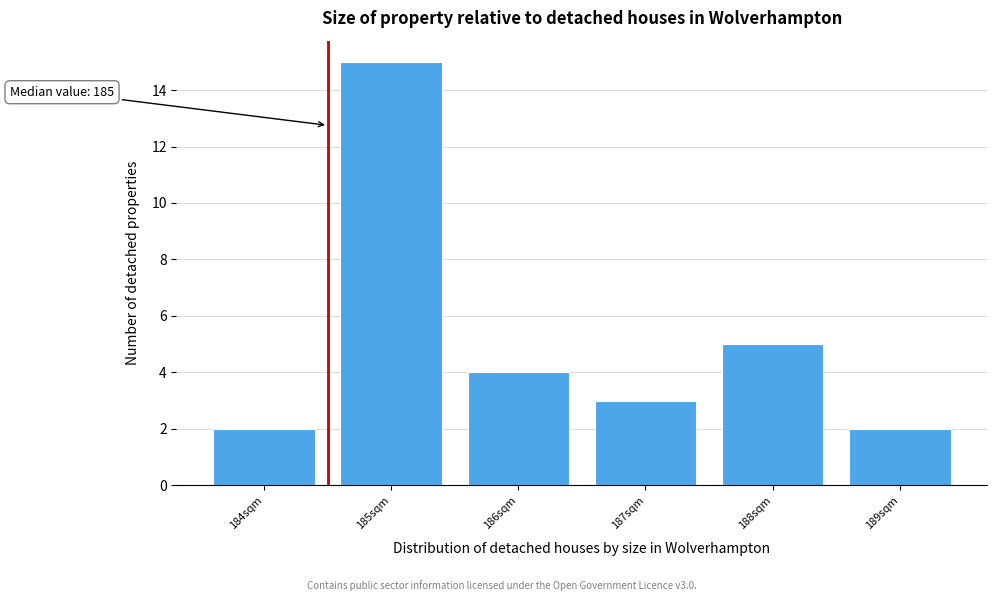

Reading left to right, transcribe all the data shown in this chart.

184sqm=2	185sqm=15	186sqm=4	187sqm=3	188sqm=5	189sqm=2